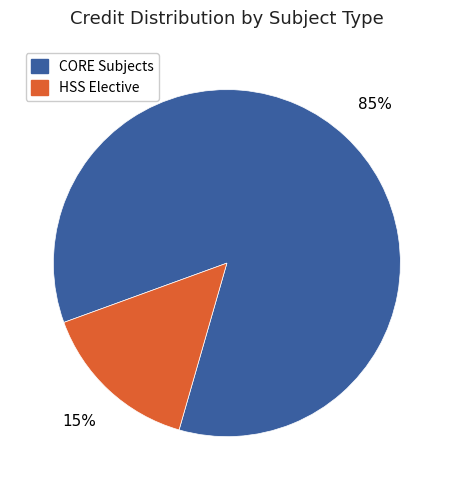

To the nearest percent, what is the difference between the largest and smallest slice percentages?

70%